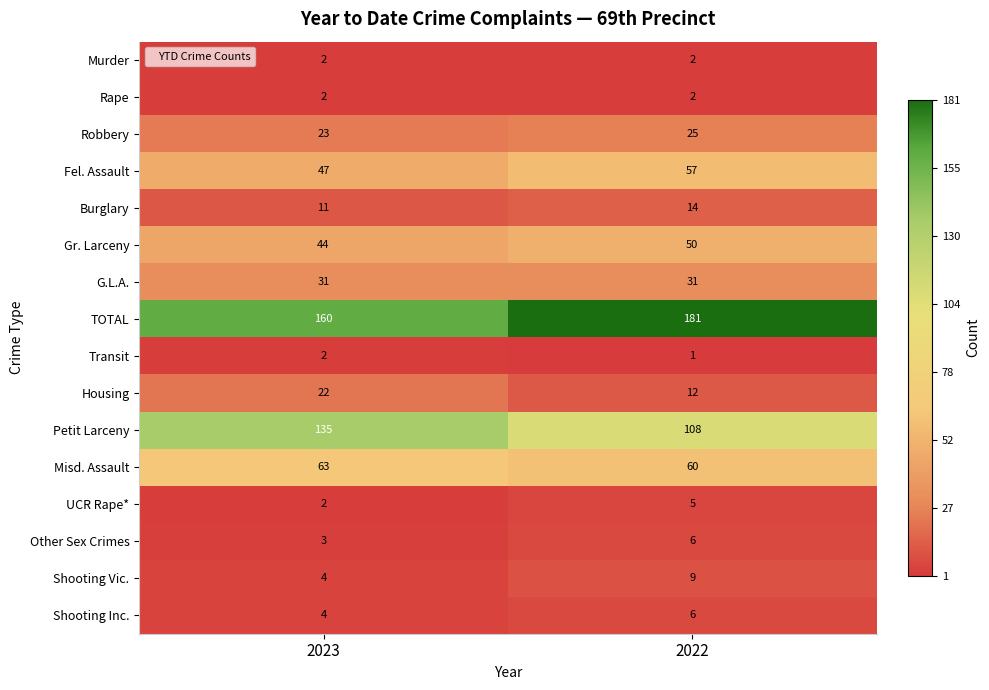

Where is Burglary nearest to the value 12?

2023